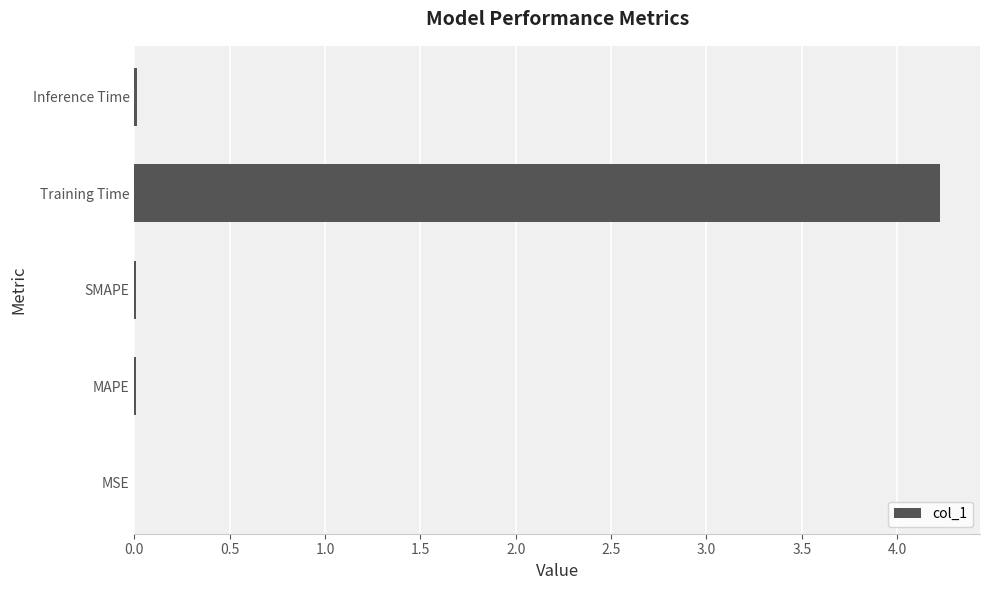

What is the sum of all values?

4.3